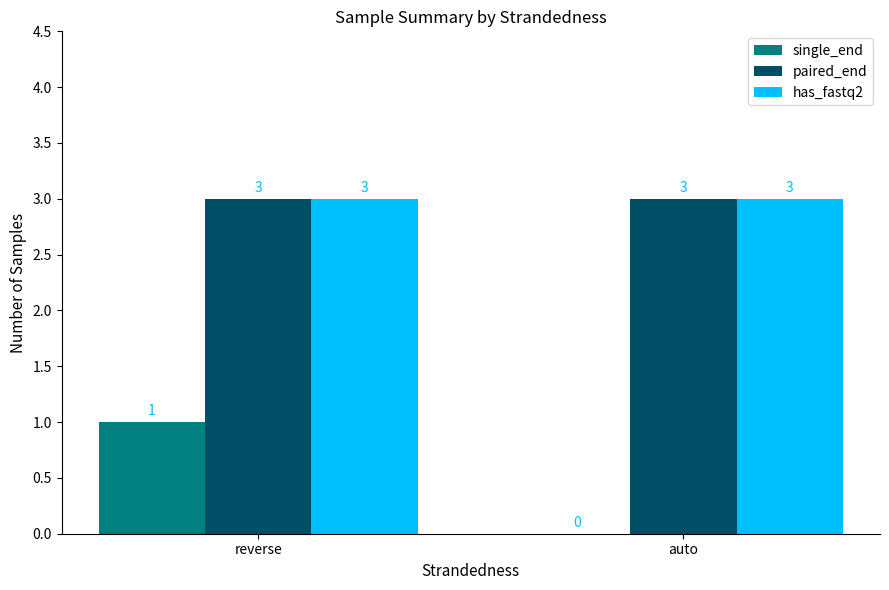

What is the spread (max minus min) of values at auto?

3